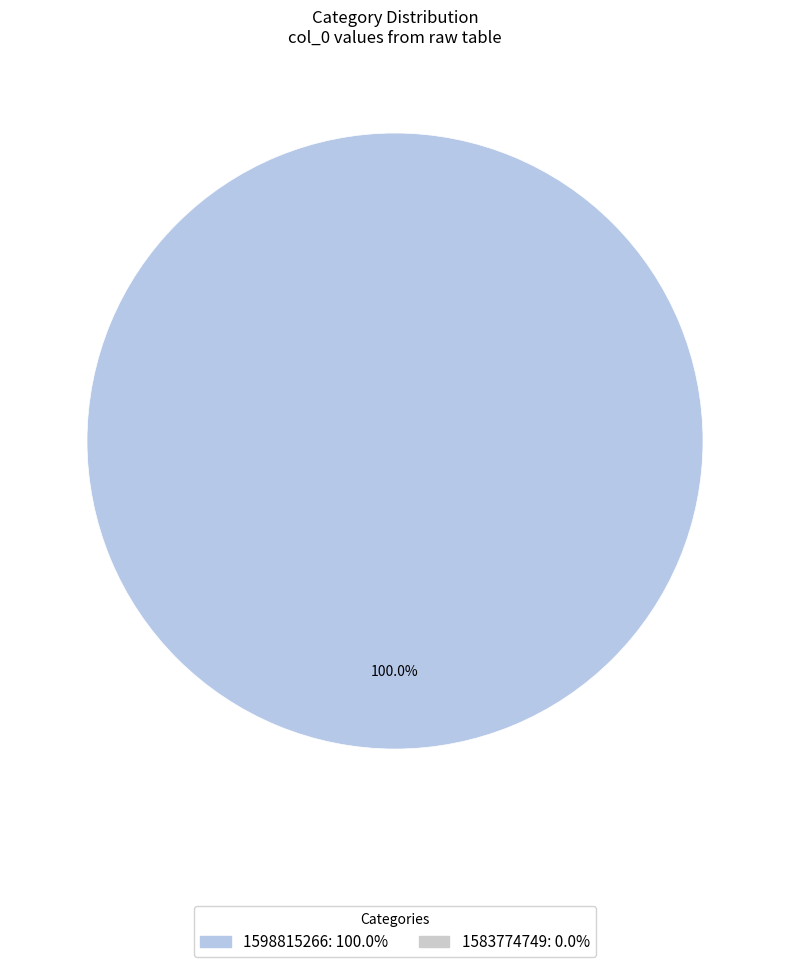

Is there a majority slice in this chart?

Yes